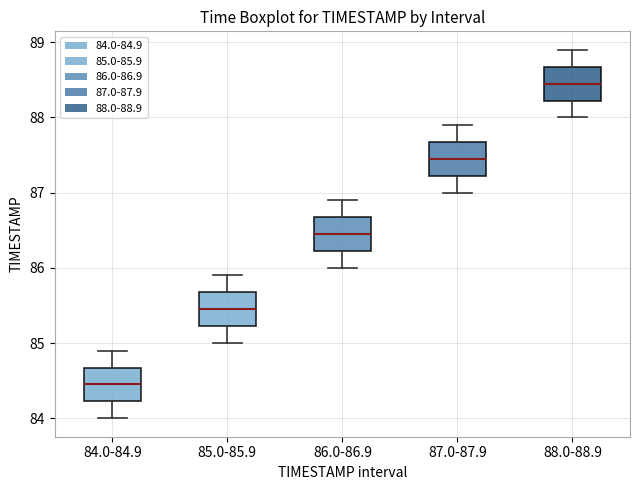

Which box has the highest median line?

88.0-88.9